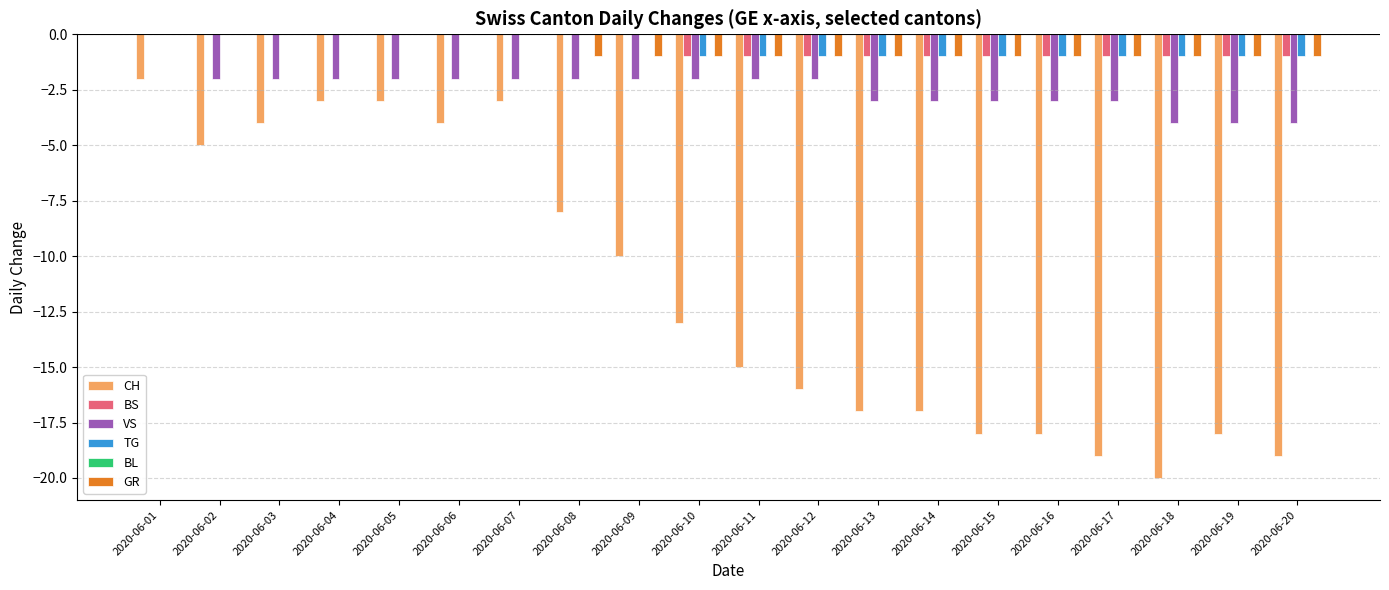

Which series changed the most between 2020-06-08 and 2020-06-17?

CH